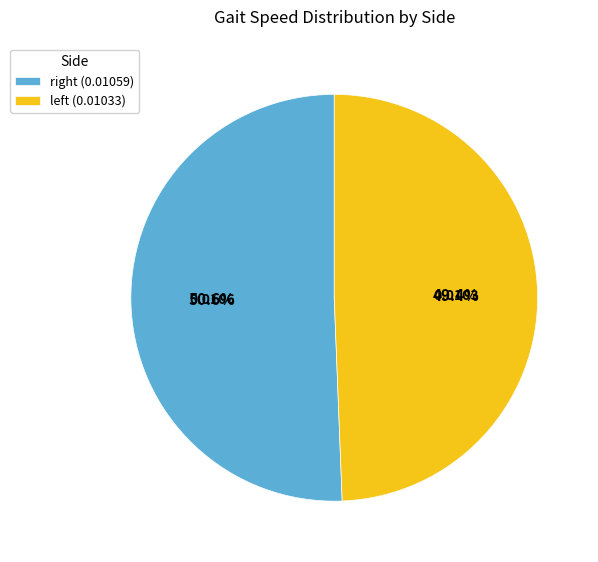

Which category has the biggest portion of the pie?

right